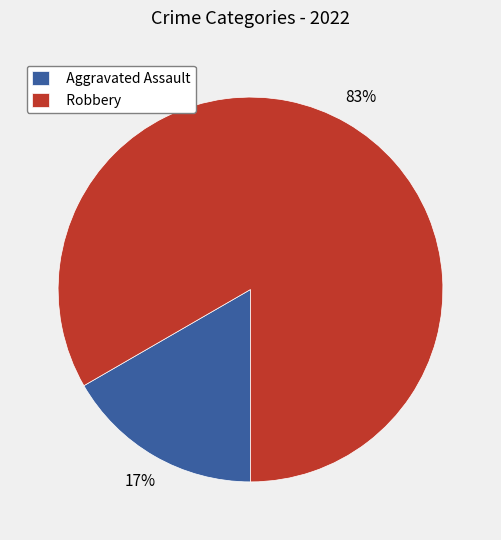

Count the number of slices in the pie.

2